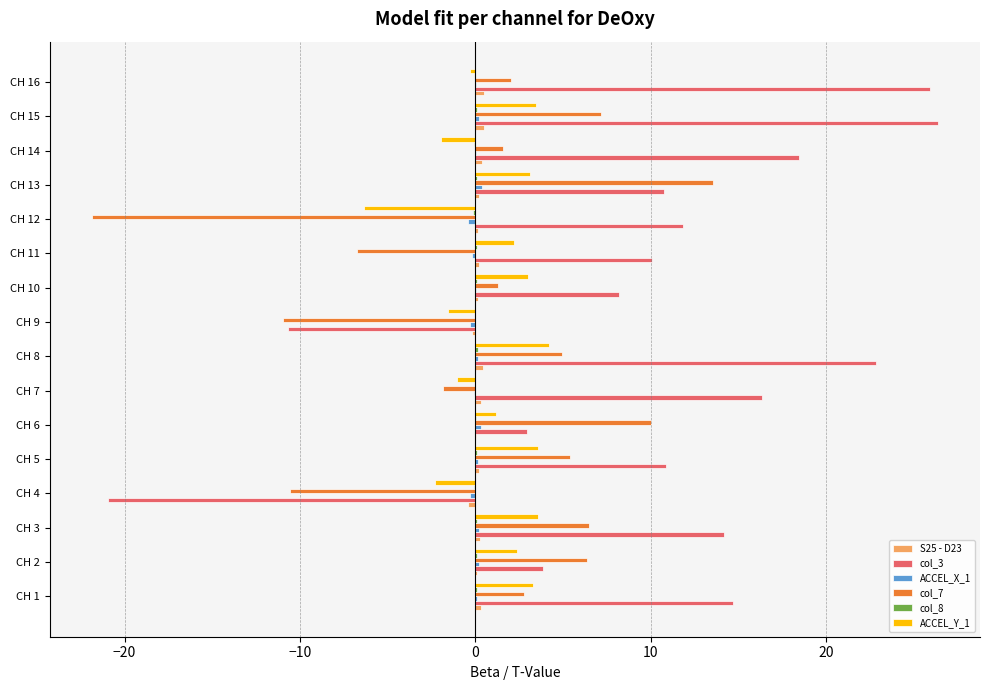

What is the sum of all ACCEL_Y_1 values?

16.4